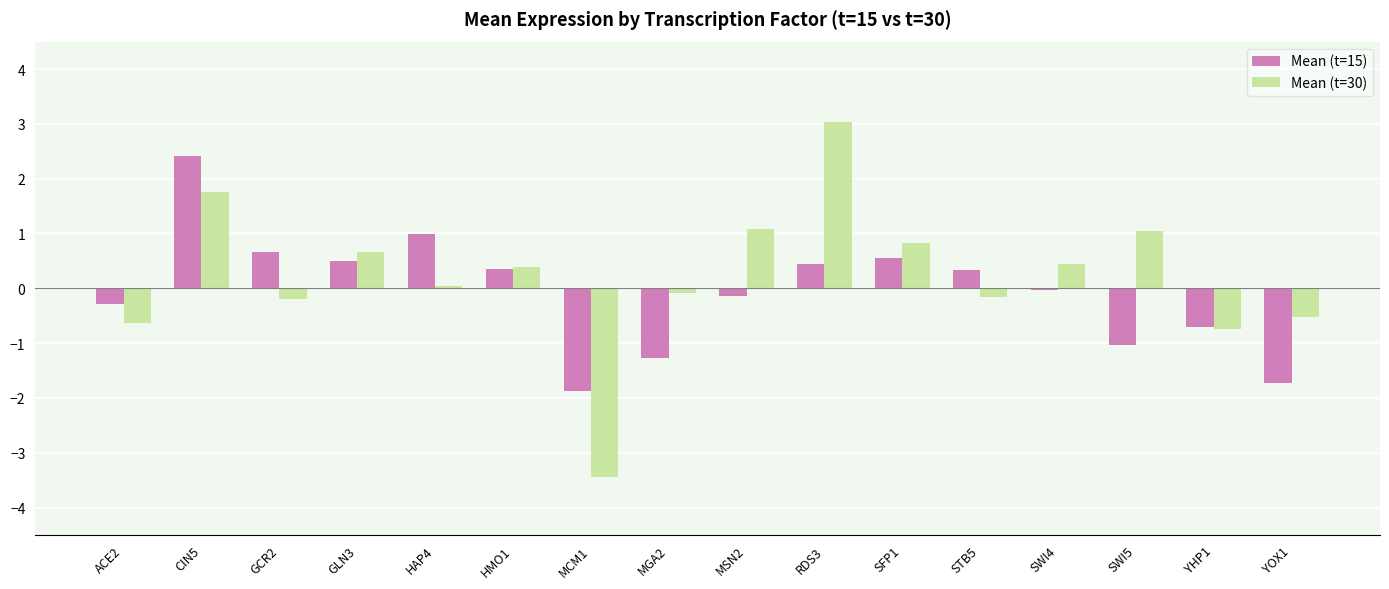

What is the approximate value of Mean (t=15) at MCM1?

-1.9